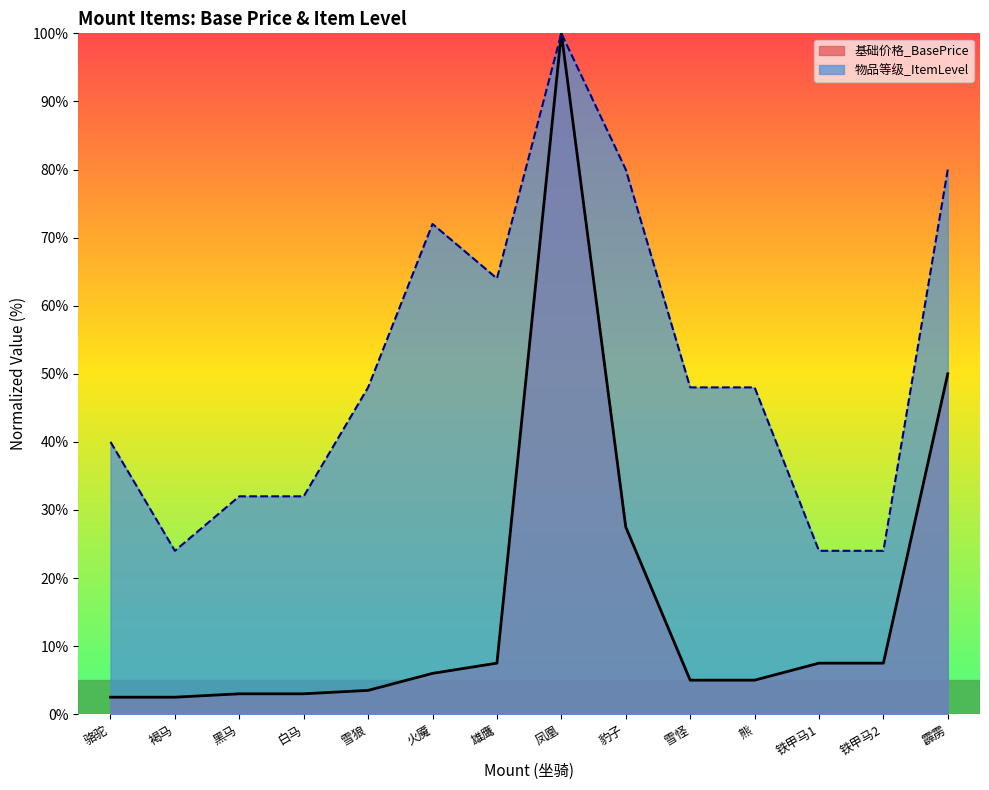

Which label corresponds to the largest value in the chart?

凤凰